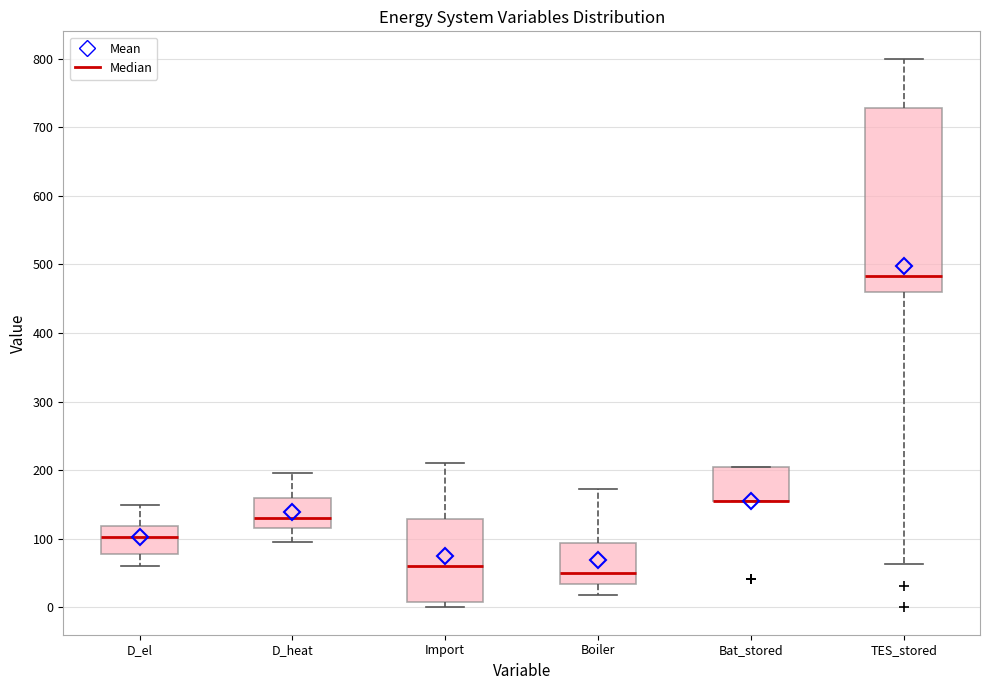

Where is the upper edge of the box for TES_stored on the y-axis? The values are not printed on the chart, so give them approximately, as read against the axis.

730